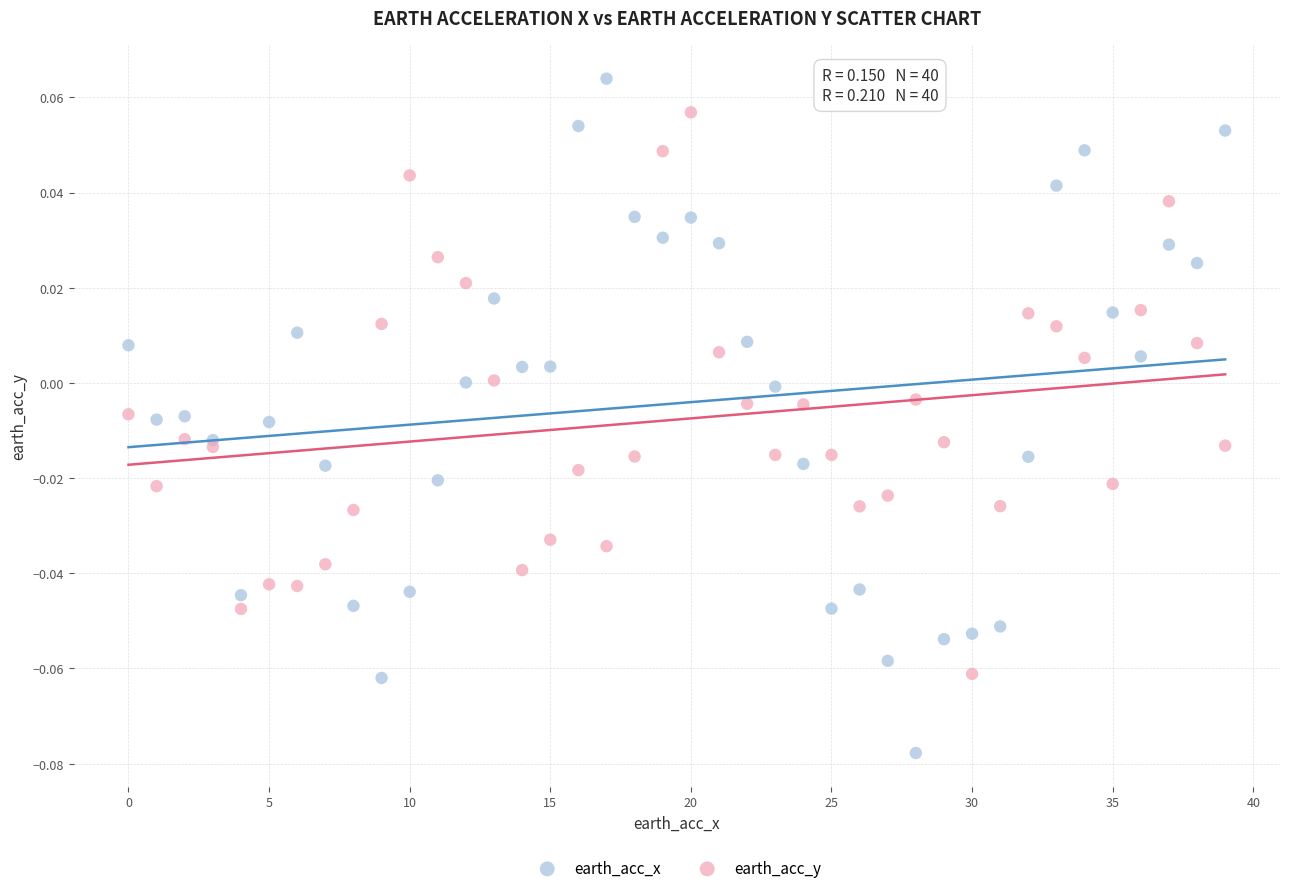

What are all the series names shown in the legend?

earth_acc_x, earth_acc_y